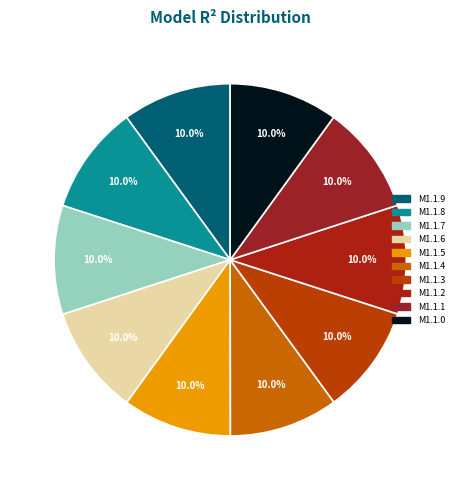

How many slices are in this pie chart?

10